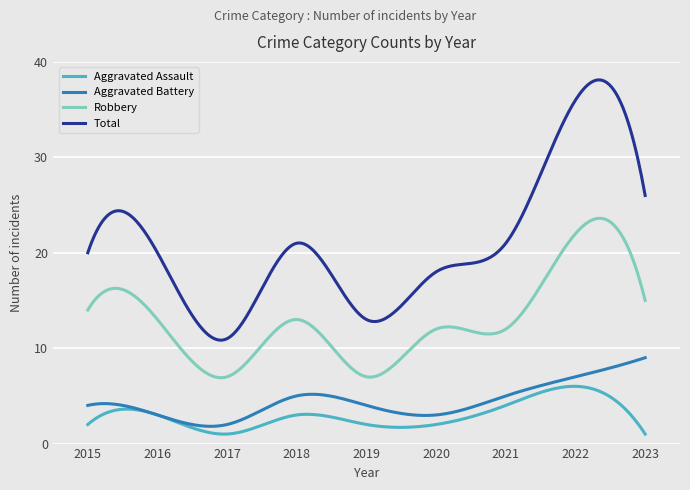

What is the difference between the maximum and minimum values in the Aggravated Battery series?

7.2